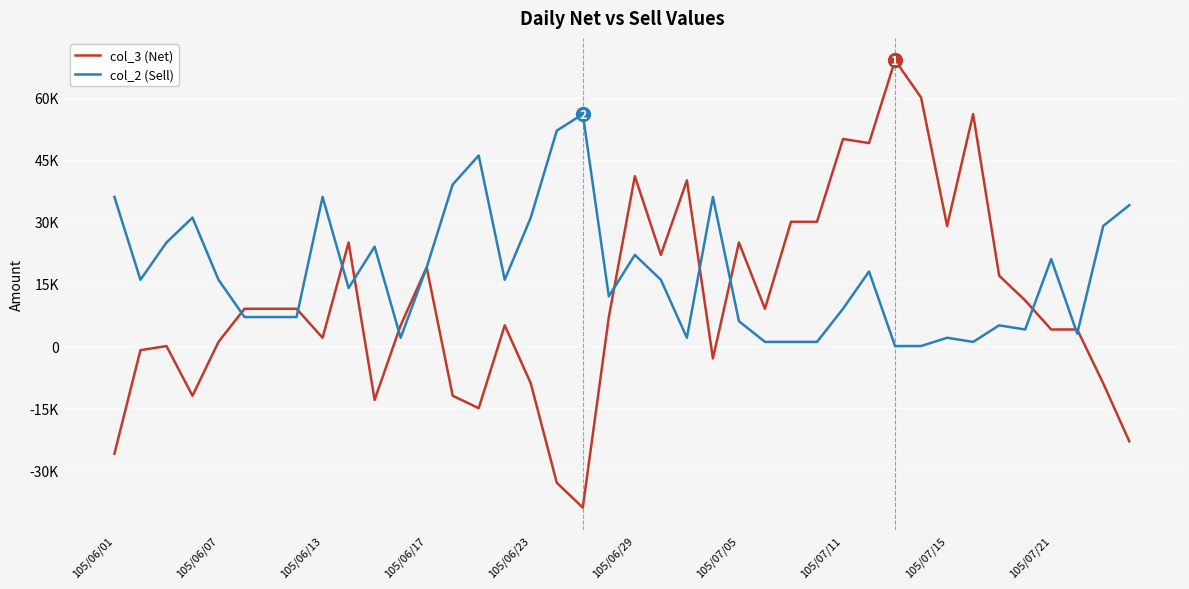

Is this an area chart (filled region under the line)?

No